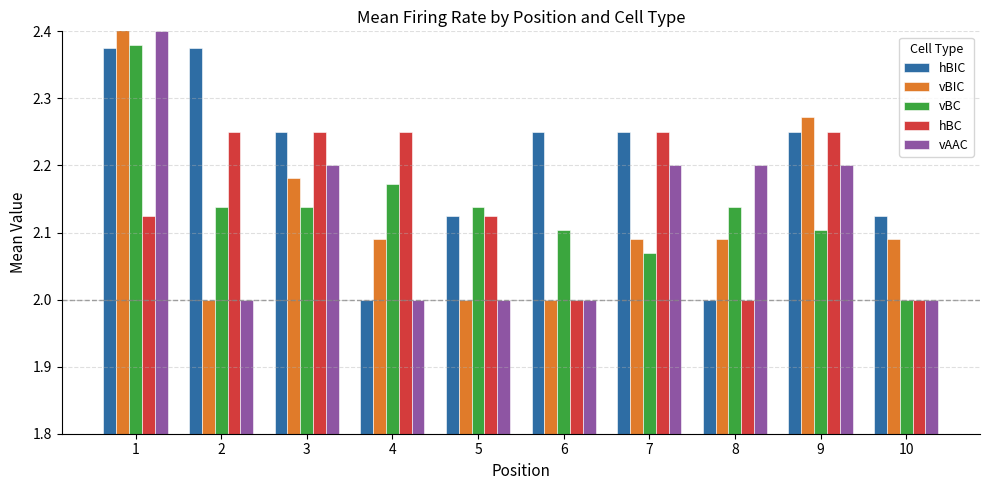

At which label does vBIC reach its minimum?

2